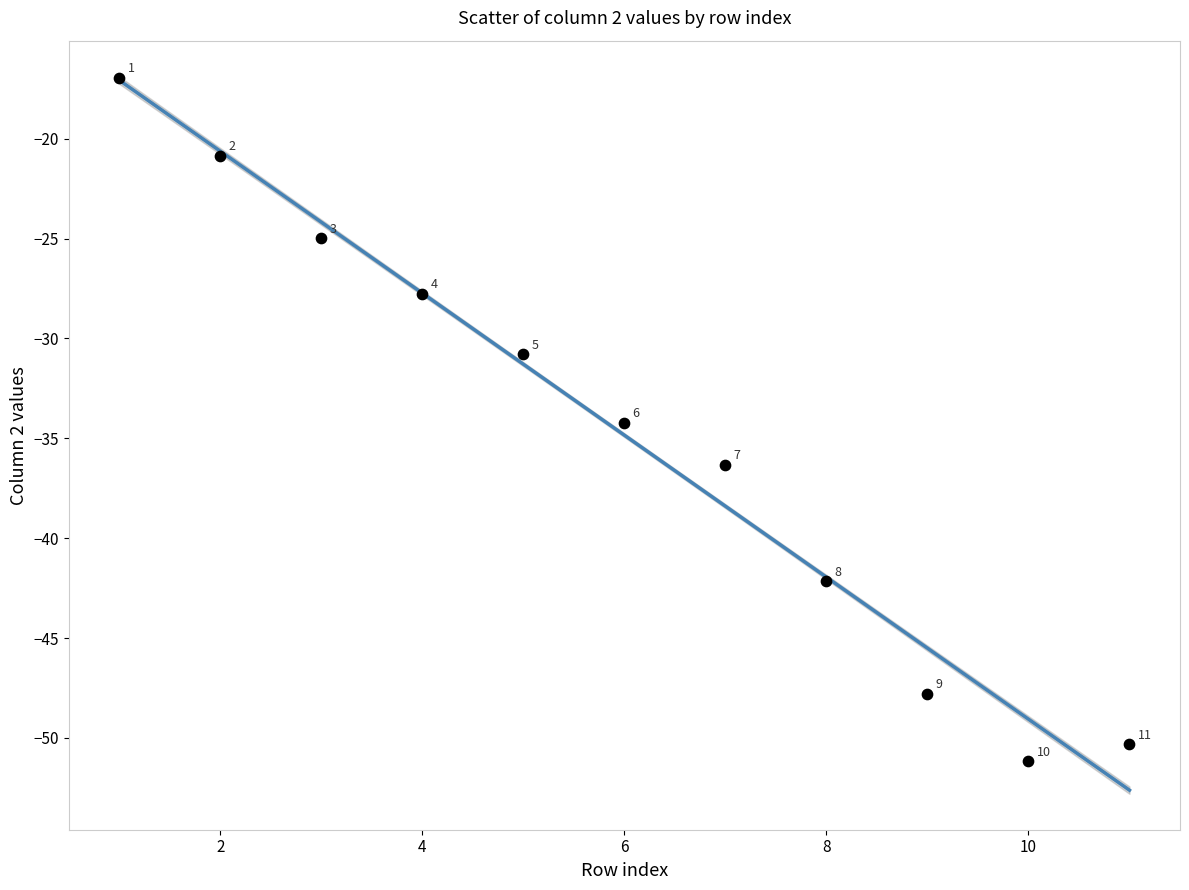

What Y value in the scatter plot is closest to -34?

-34.2